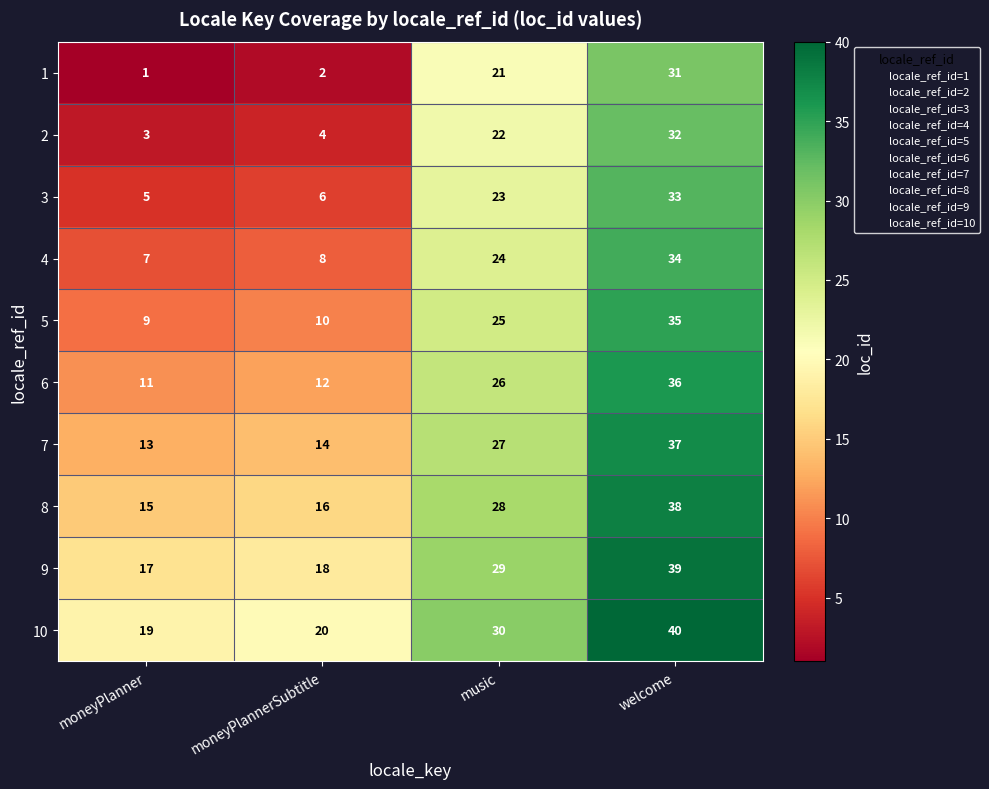

Rank the series at music from highest to lowest value.

10, 9, 8, 7, 6, 5, 4, 3, 2, 1